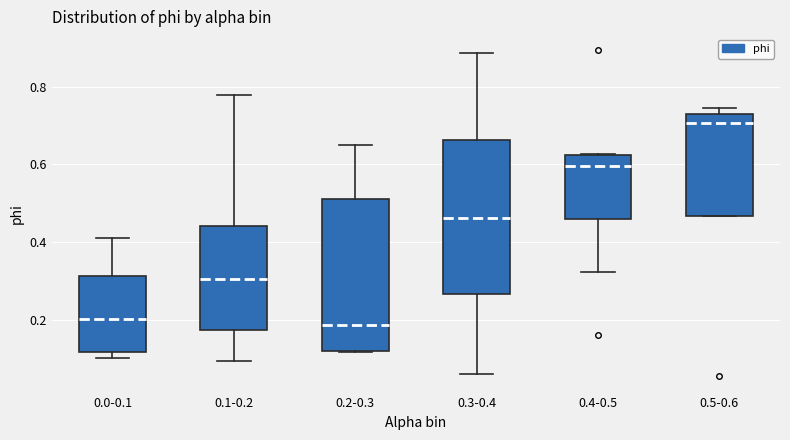

Which box's median line is the highest?

0.5-0.6